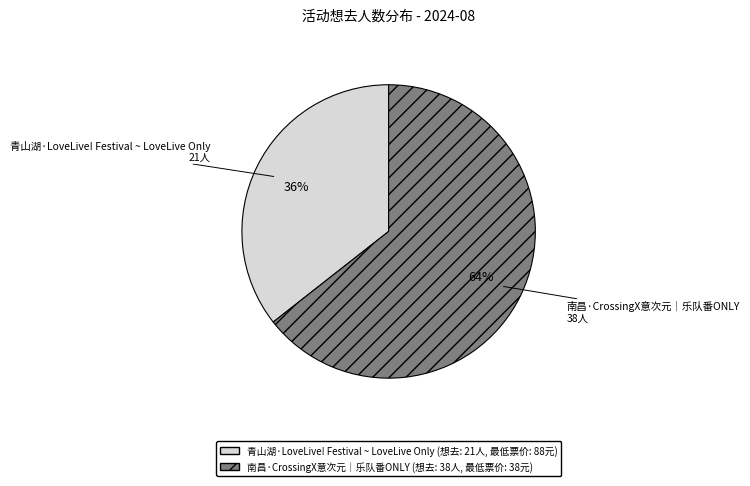

Which slice is the smallest?

青山湖·LoveLive! Festival ~ LoveLive Only